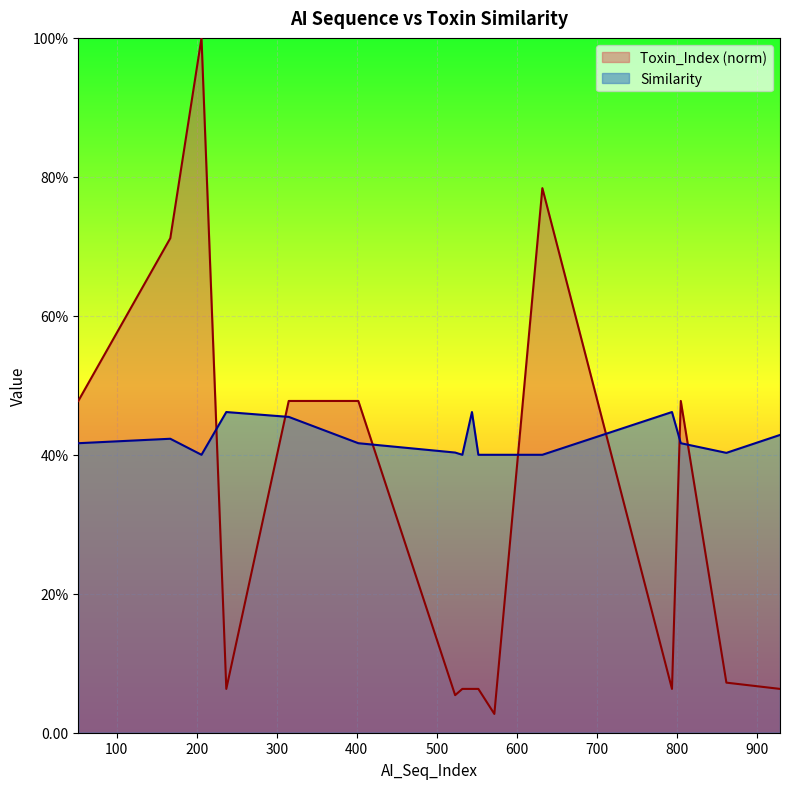

After their last crossing, which series has the higher values: Similarity or Toxin_Index?

Similarity